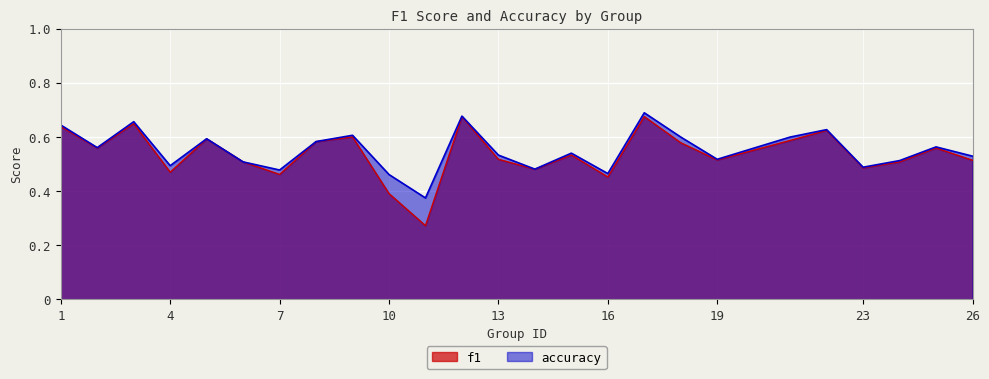

Between 17 and 26, which series saw the biggest shift?

f1